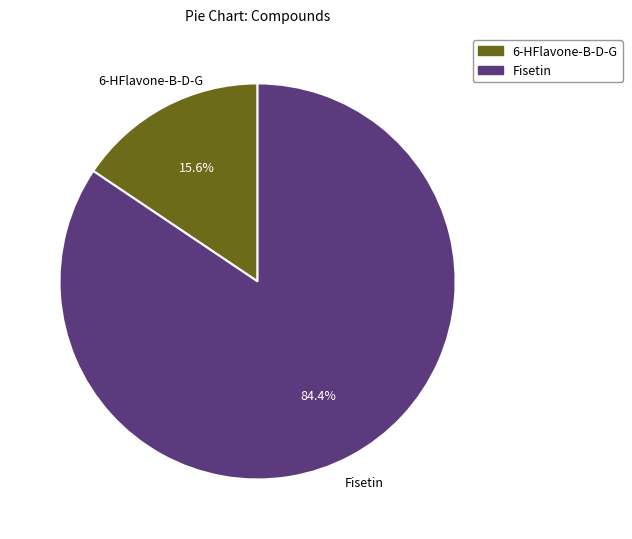

Count the number of slices in the pie.

2